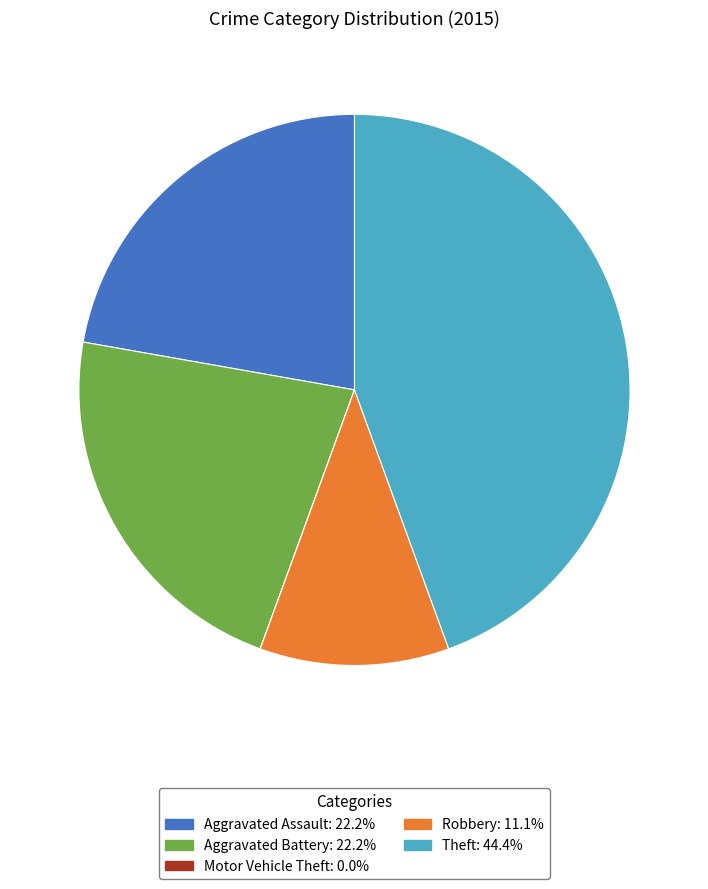

Is Aggravated Battery the majority of the pie?

No